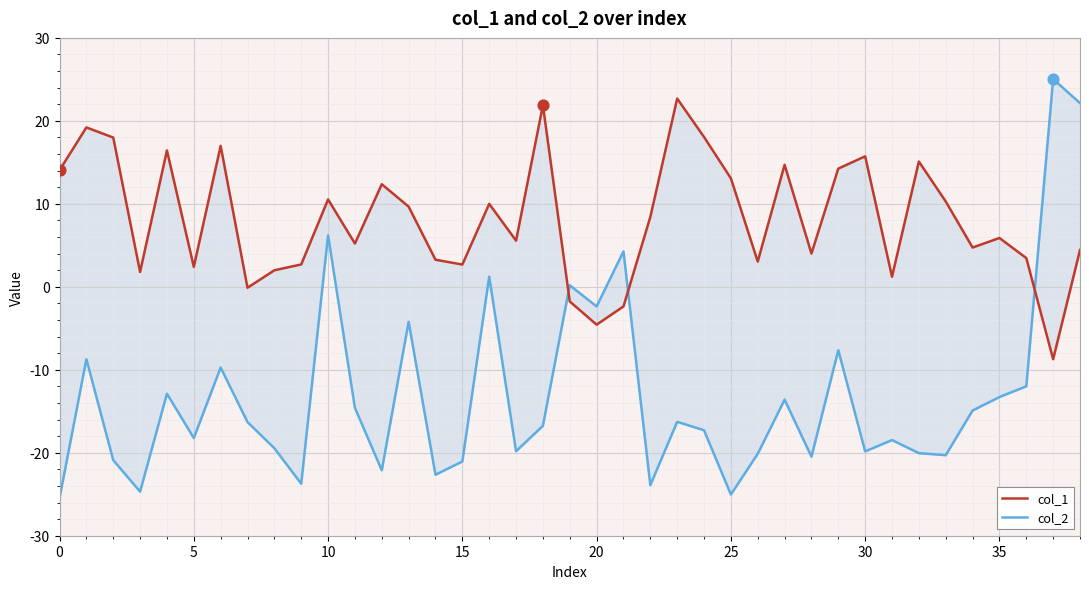

Is the value of col_1 at 22 greater than the value of col_2 at 25?

Yes